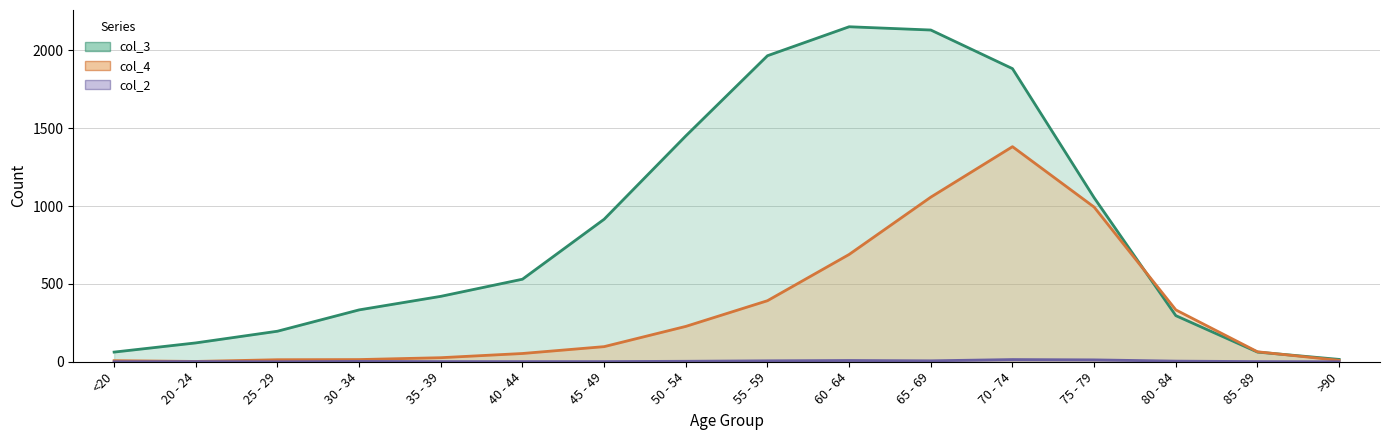

Rank the series by their maximum value, from highest to lowest.

col_3, col_4, col_2